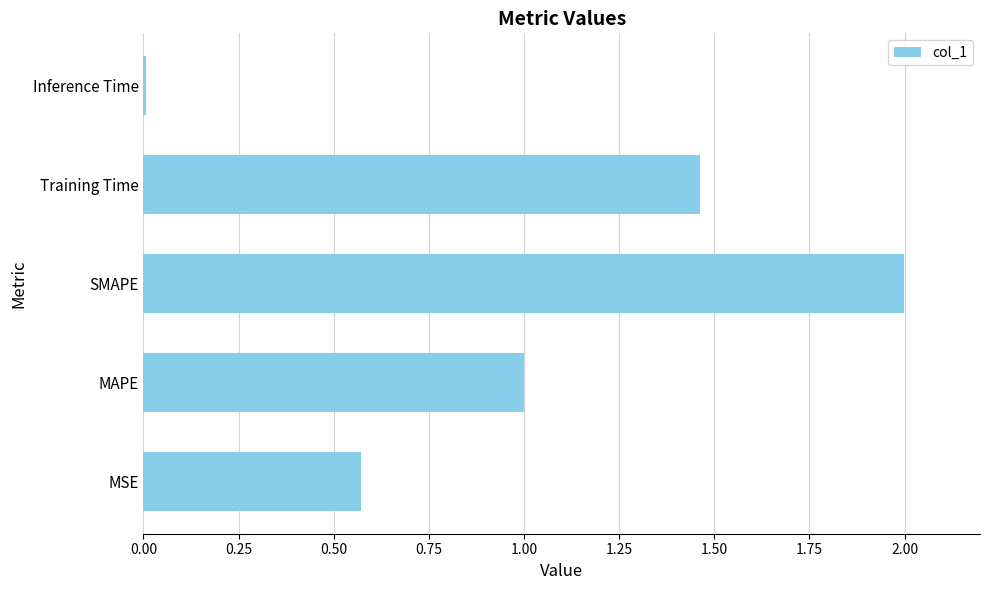

What value does the data have at MAPE?

1.0